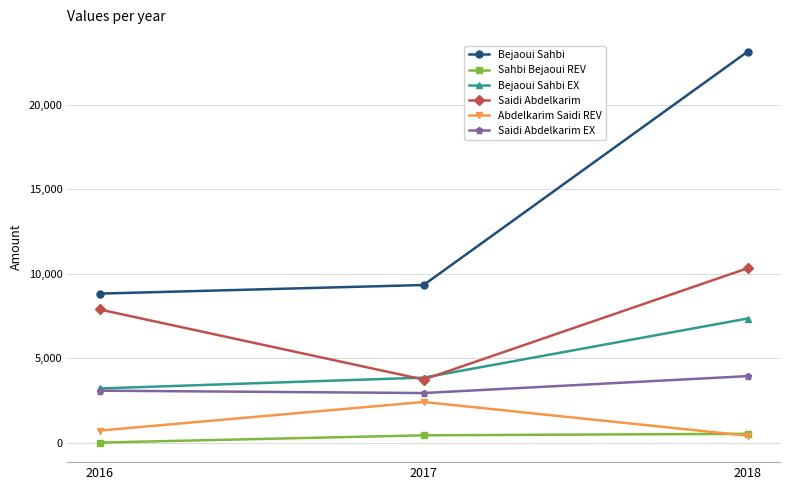

Rank the categories by Bejaoui Sahbi EX value from lowest to highest.

2016, 2017, 2018